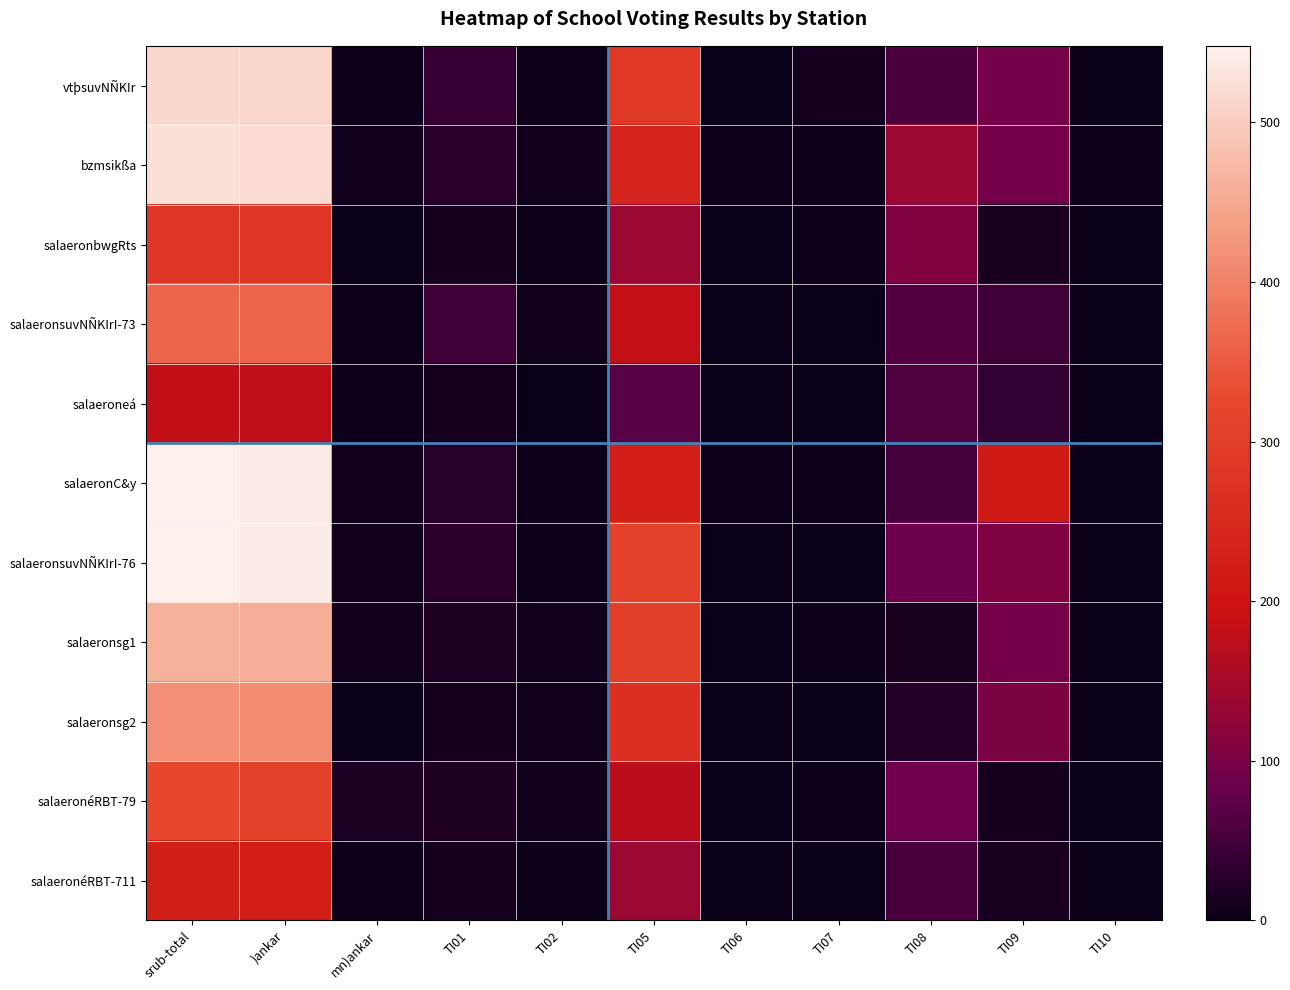

Reading left to right, what are all the values shown in this chart?

vtþsuvNÑKIr: srub-total=514	)ankar=511	mn)ankar=3	TI01=40	TI02=3	TI05=287	TI06=2	TI07=10	TI08=54	TI09=96	TI10=1
bzmsikßa: srub-total=526	)ankar=519	mn)ankar=7	TI01=26	TI02=6	TI05=238	TI06=4	TI07=3	TI08=136	TI09=94	TI10=4
salaeronbwgRts: srub-total=282	)ankar=281	mn)ankar=1	TI01=12	TI02=4	TI05=136	TI06=1	TI07=3	TI08=108	TI09=13	TI10=2
salaeronsuvNÑKIrI-73: srub-total=366	)ankar=362	mn)ankar=4	TI01=45	TI02=5	TI05=183	TI06=1	TI07=1	TI08=63	TI09=47	TI10=1
salaeroneá: srub-total=181	)ankar=178	mn)ankar=3	TI01=9	TI02=2	TI05=68	TI06=0	TI07=2	TI08=58	TI09=36	TI10=0
salaeronC&y: srub-total=548	)ankar=541	mn)ankar=7	TI01=24	TI02=4	TI05=227	TI06=4	TI07=3	TI08=50	TI09=216	TI10=0
salaeronsuvNÑKIrI-76: srub-total=548	)ankar=542	mn)ankar=6	TI01=29	TI02=3	TI05=307	TI06=0	TI07=2	TI08=85	TI09=105	TI10=1
salaeronsg1: srub-total=461	)ankar=454	mn)ankar=7	TI01=19	TI02=7	TI05=303	TI06=2	TI07=3	TI08=13	TI09=95	TI10=1
salaeronsg2: srub-total=416	)ankar=414	mn)ankar=2	TI01=10	TI02=7	TI05=267	TI06=1	TI07=0	TI08=22	TI09=102	TI10=0
salaeronéRBT-79: srub-total=322	)ankar=307	mn)ankar=15	TI01=20	TI02=5	TI05=172	TI06=2	TI07=4	TI08=87	TI09=10	TI10=0
salaeronéRBT-711: srub-total=226	)ankar=223	mn)ankar=3	TI01=12	TI02=3	TI05=135	TI06=1	TI07=2	TI08=54	TI09=14	TI10=0